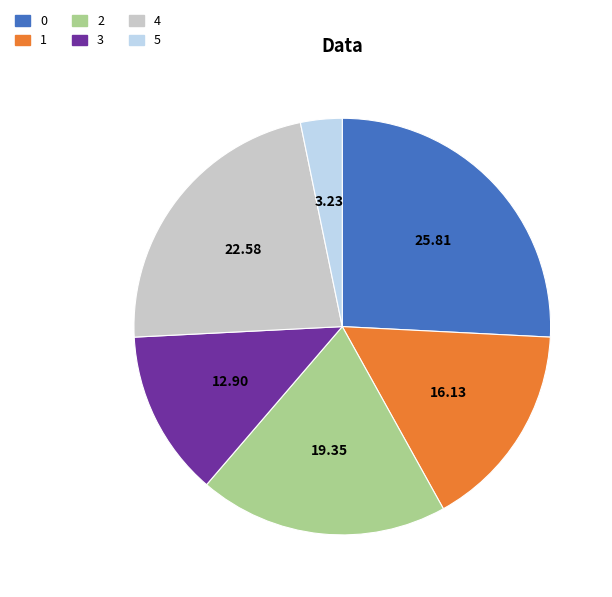

Rank the categories by value from lowest to highest.

5, 3, 1, 2, 4, 0